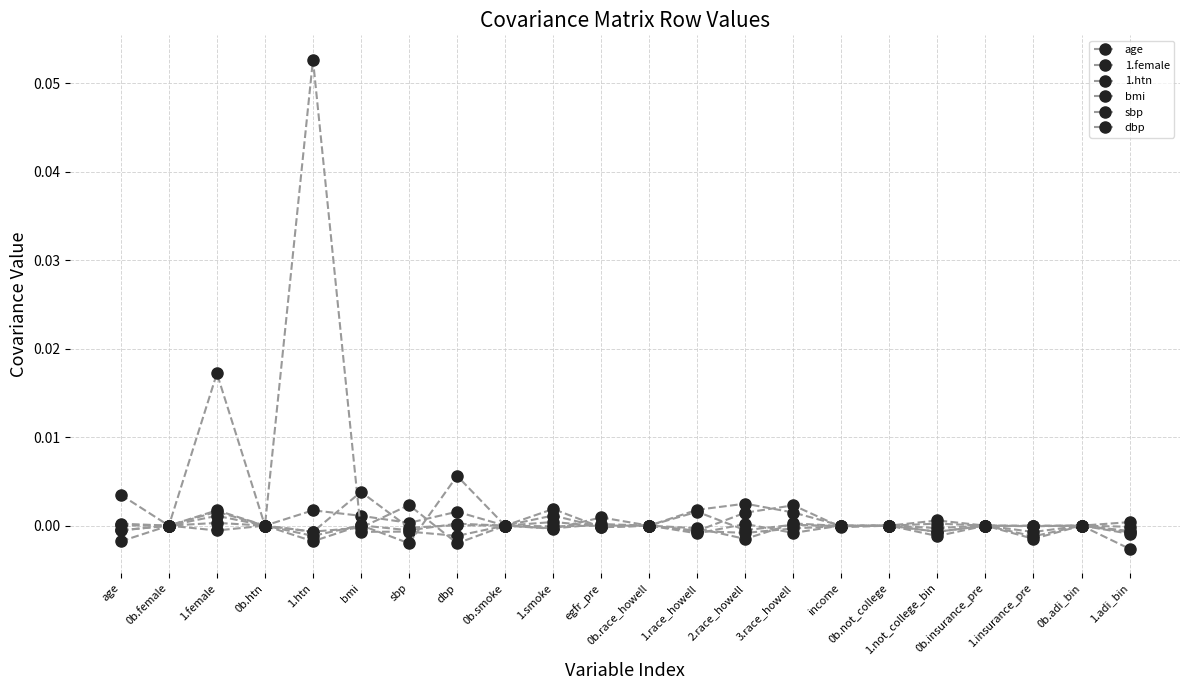

What is the label of the 15th point from the right?

dbp